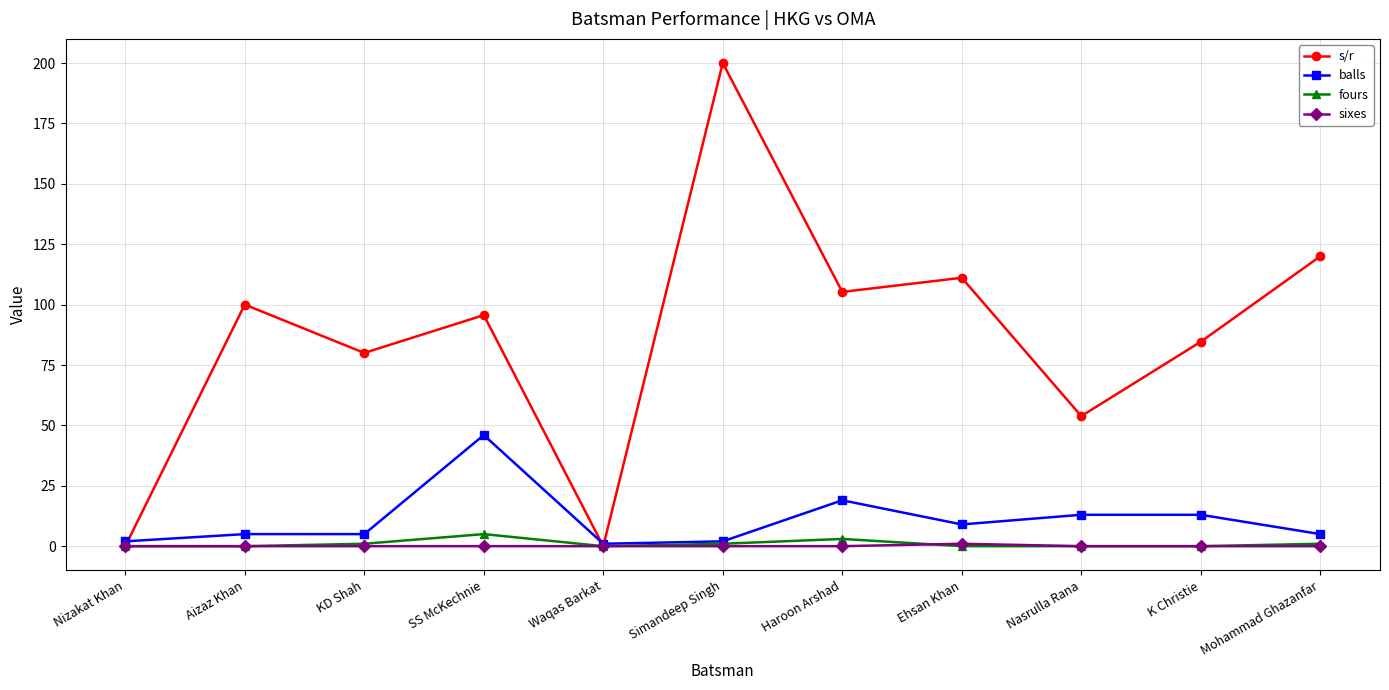

How many categories are shown in the chart?

11